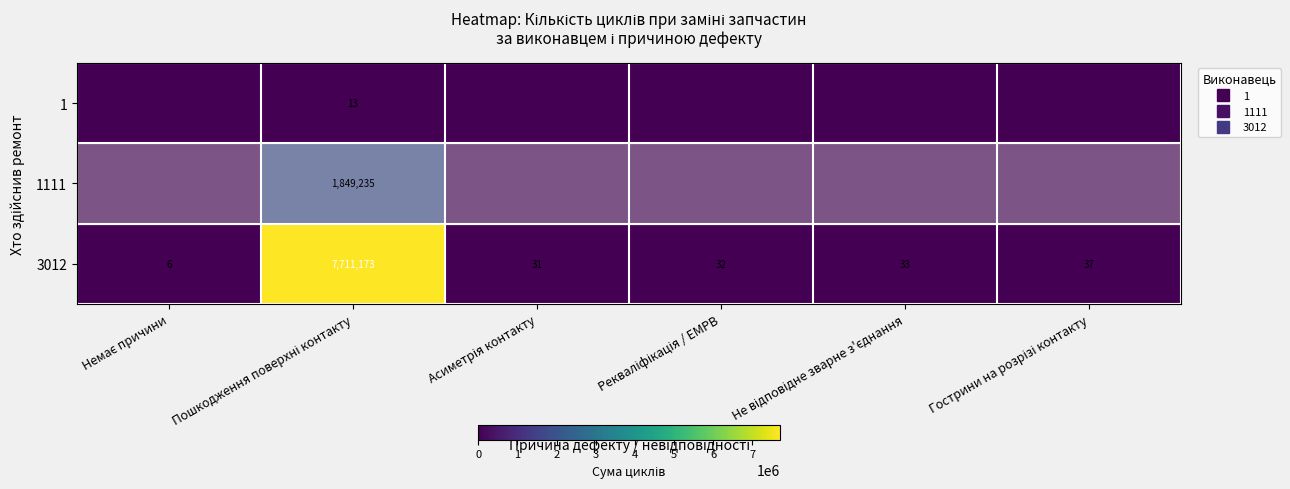

Is it true that 1 equals 0 at Асиметрія контакту?

True